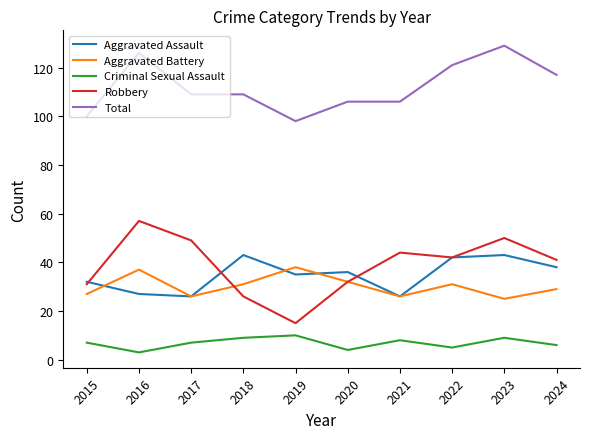

Reading left to right, extract all data points from this chart.

Aggravated Assault: 2015=32	2016=27	2017=26	2018=43	2019=35	2020=36	2021=26	2022=42	2023=43	2024=38
Aggravated Battery: 2015=27	2016=37	2017=26	2018=31	2019=38	2020=32	2021=26	2022=31	2023=25	2024=29
Criminal Sexual Assault: 2015=7	2016=3	2017=7	2018=9	2019=10	2020=4	2021=8	2022=5	2023=9	2024=6
Robbery: 2015=31	2016=57	2017=49	2018=26	2019=15	2020=32	2021=44	2022=42	2023=50	2024=41
Total: 2015=100	2016=126	2017=109	2018=109	2019=98	2020=106	2021=106	2022=121	2023=129	2024=117